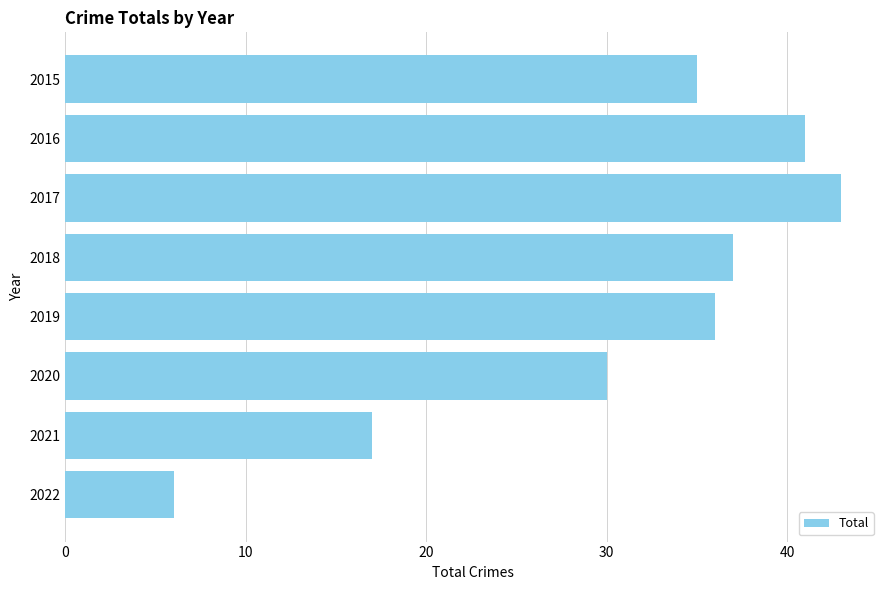

How many data points are less than 36?

4